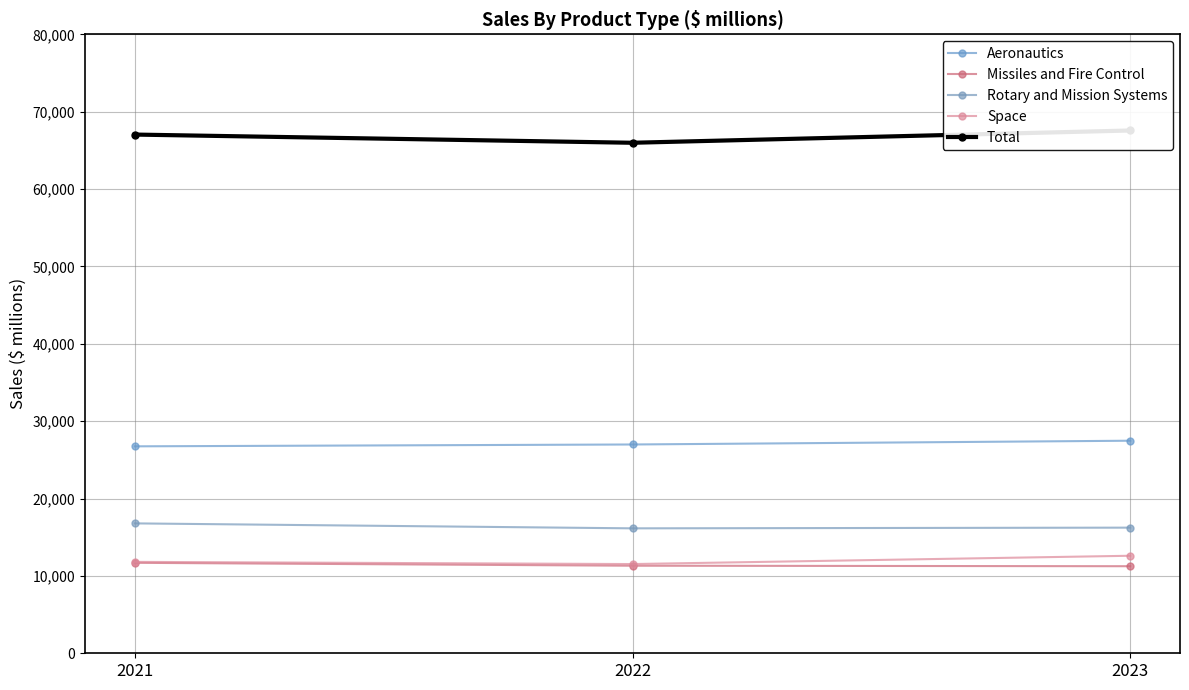

Is it true that Total equals 33635 at 2023?

False